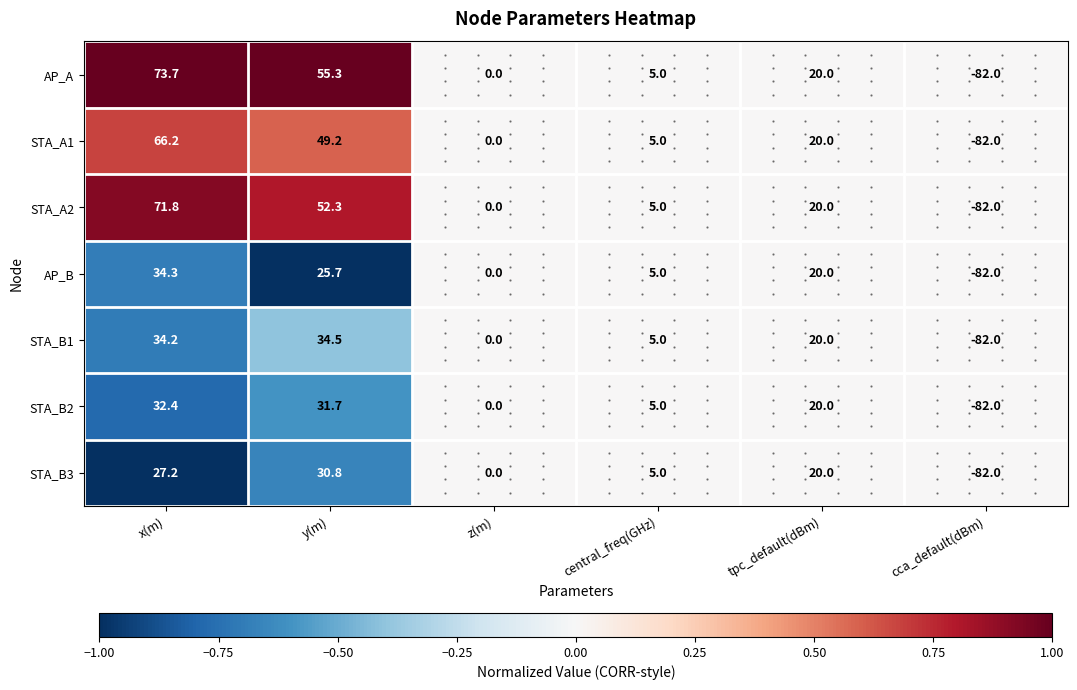

What is the spread (max minus min) of values at y(m)?

29.6